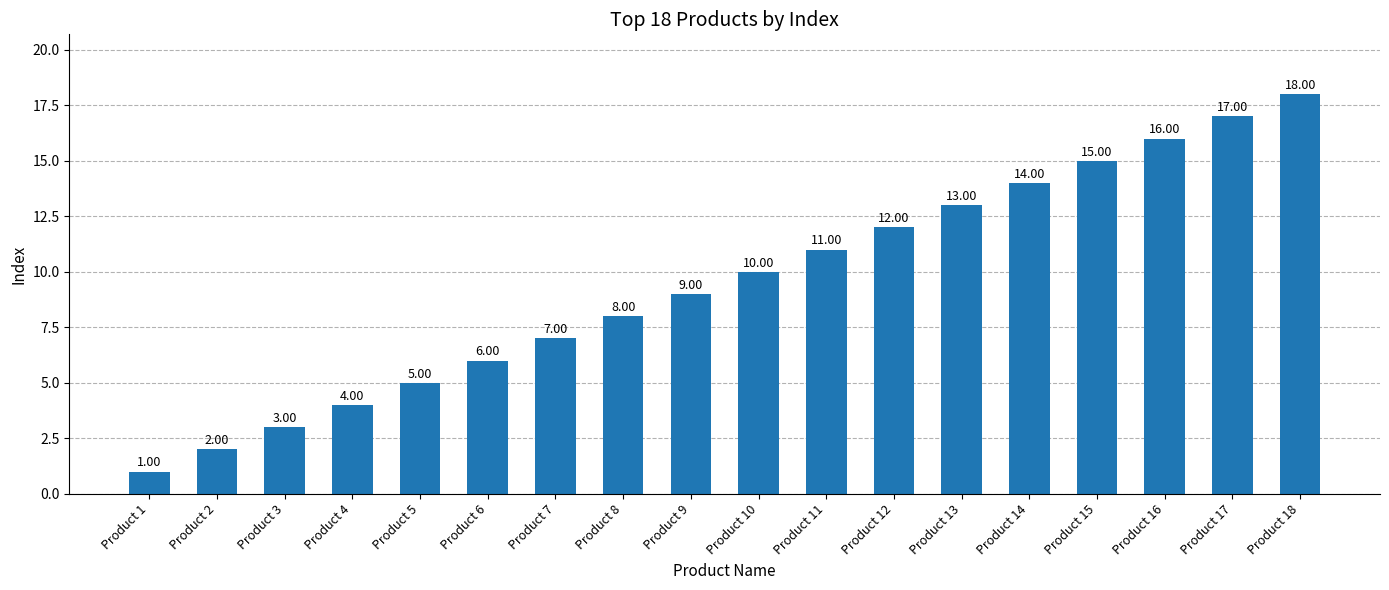

Rank the categories by value from lowest to highest.

Product 1, Product 2, Product 3, Product 4, Product 5, Product 6, Product 7, Product 8, Product 9, Product 10, Product 11, Product 12, Product 13, Product 14, Product 15, Product 16, Product 17, Product 18